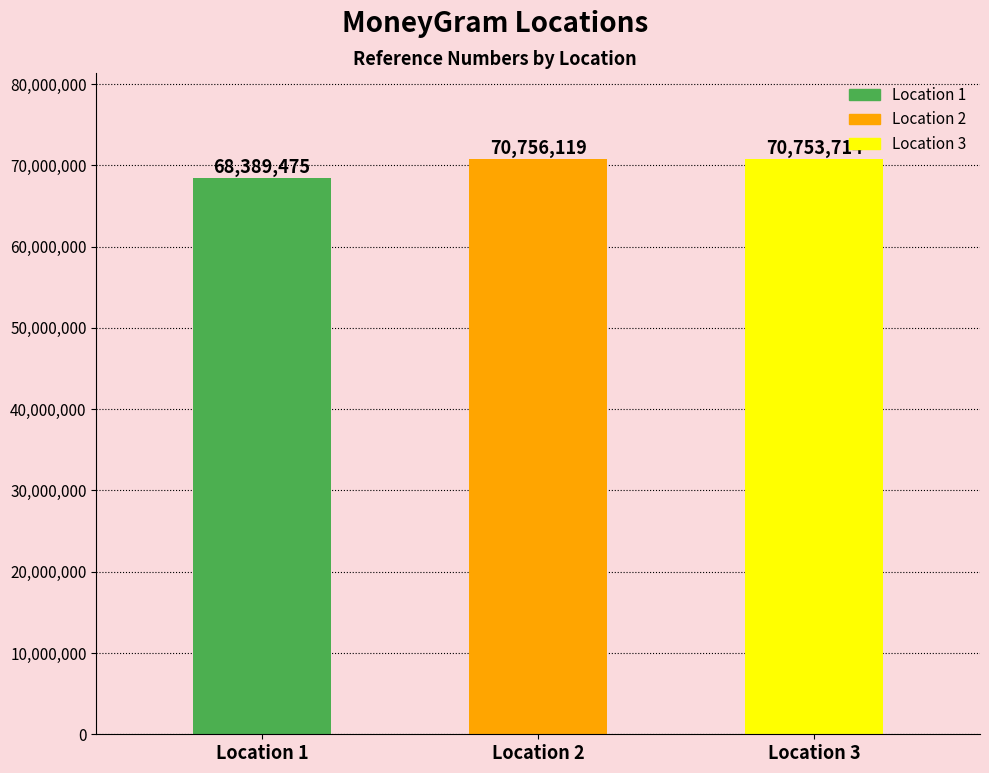

Reading right to left, list all the values displayed in this chart.

Location 3=70753714	Location 2=70756119	Location 1=68389475